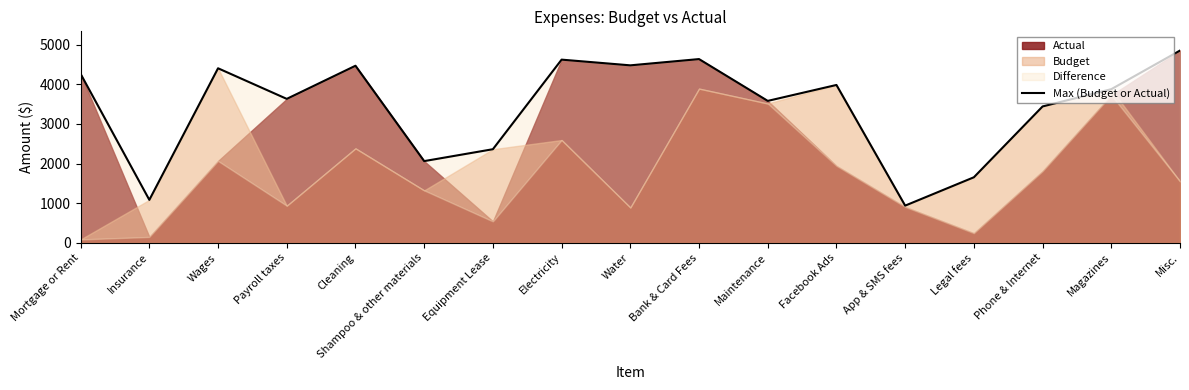

Does the chart display data point markers on the line(s)?

No